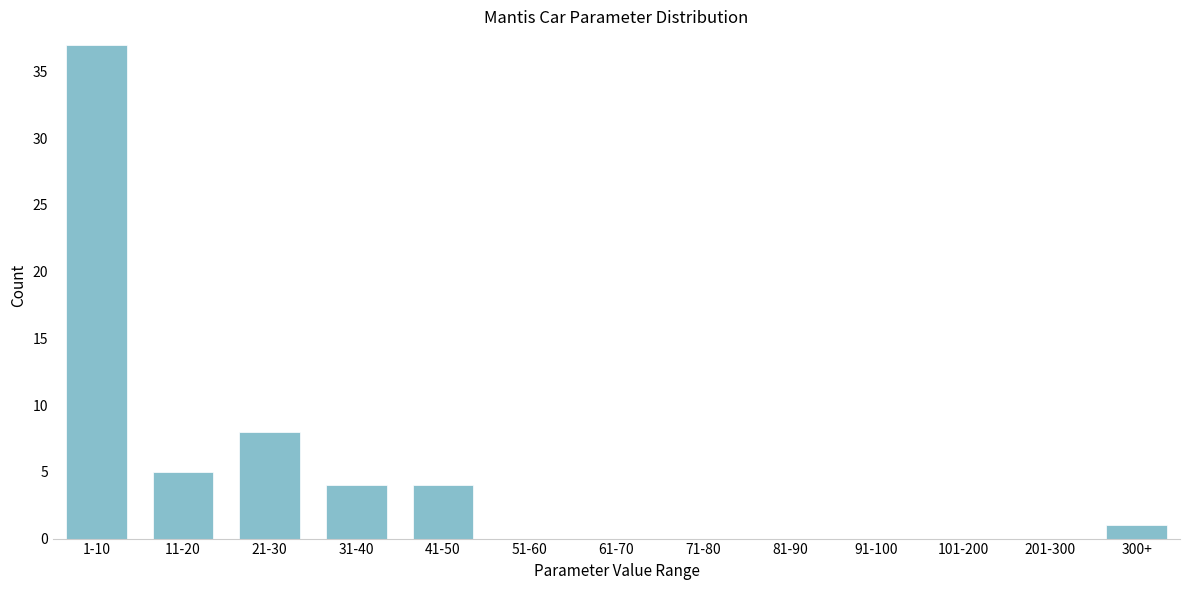

Reading left to right, extract all data points from this chart.

1-10=37	11-20=5	21-30=8	31-40=4	41-50=4	51-60=0	61-70=0	71-80=0	81-90=0	91-100=0	101-200=0	201-300=0	300+=1